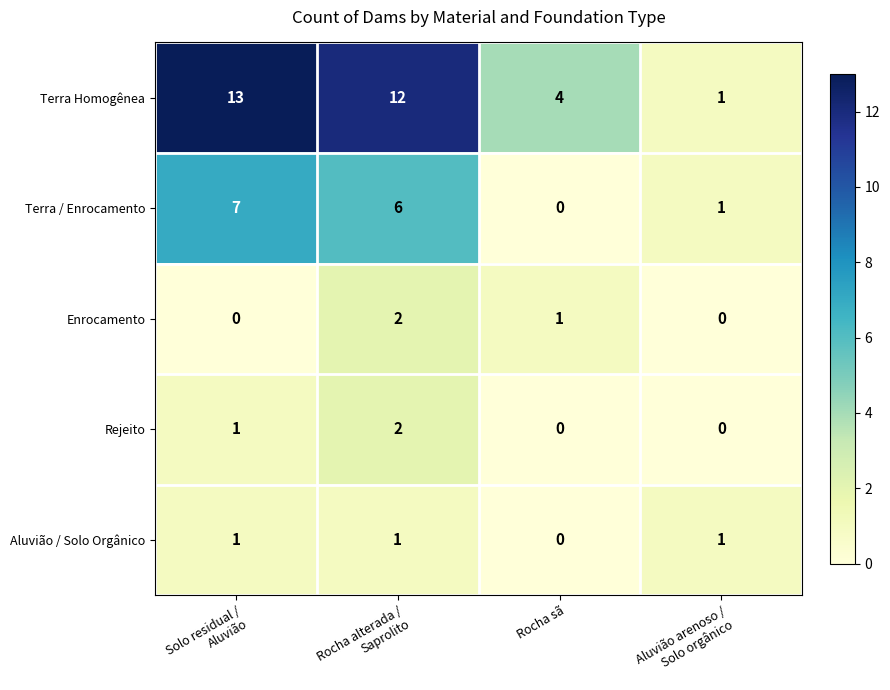

At which category is the sum across all series the highest?

Rocha alterada /
Saprolito